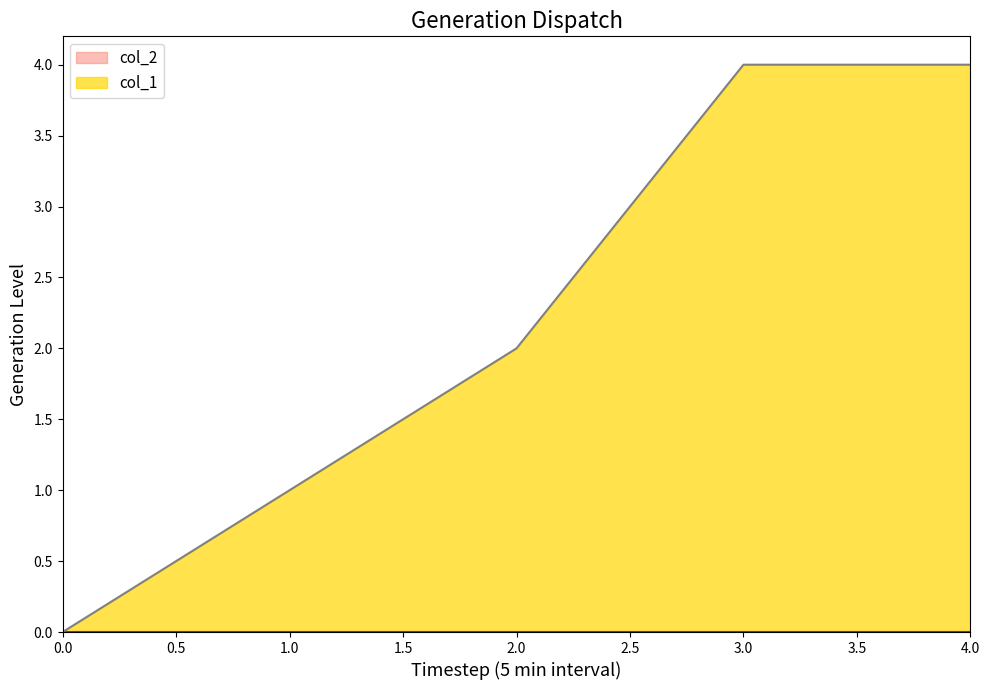

Which series has the largest total across all categories?

col_1